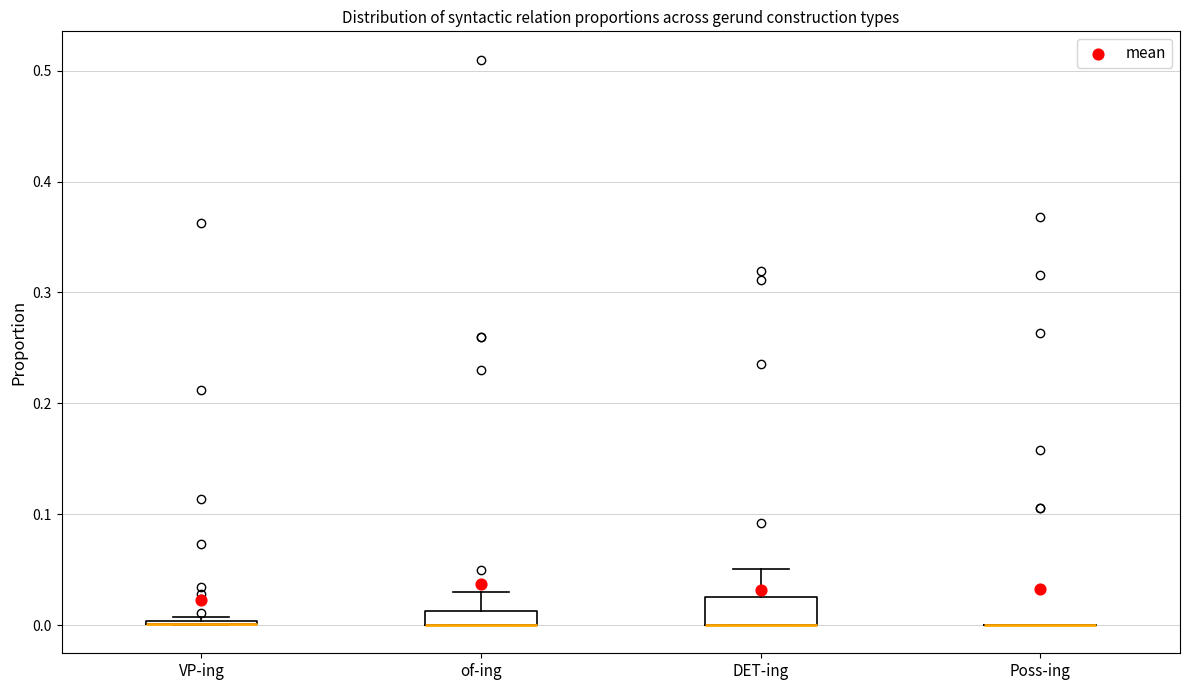

Comparing the boxes themselves (not the whiskers), which one is the tallest?

DET-ing